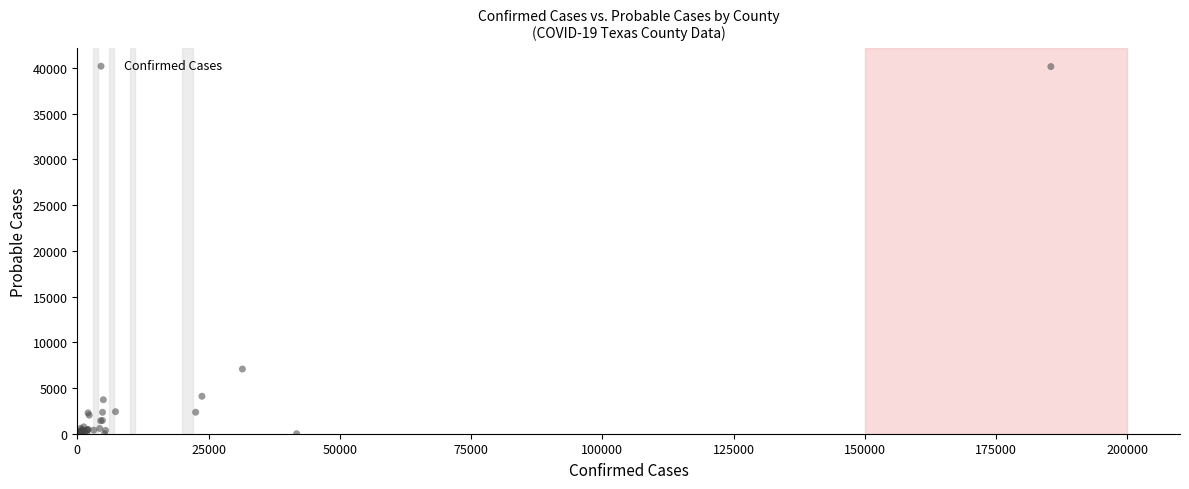

What Y value in the scatter plot is closest to 20067?

7072